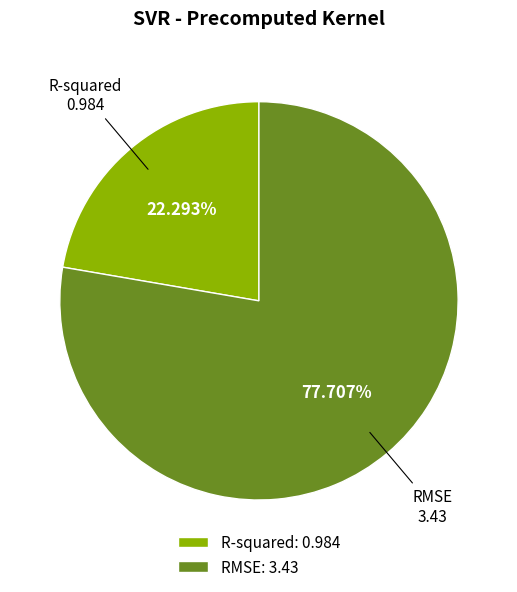

To the nearest percent, what portion does RMSE represent?

78%